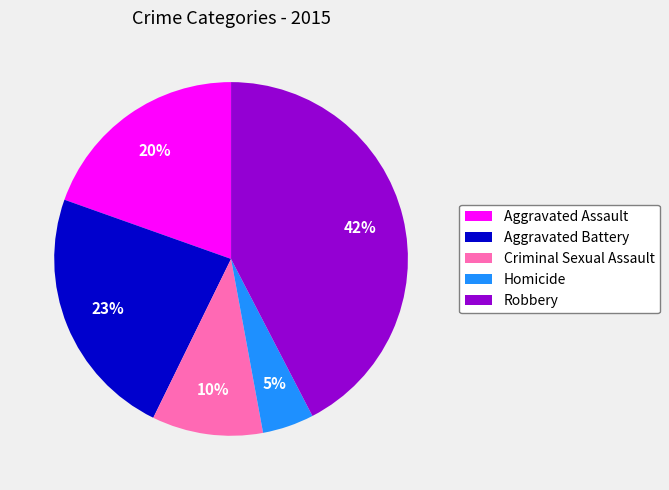

True or false: Homicide accounts for 10% of the total.

False